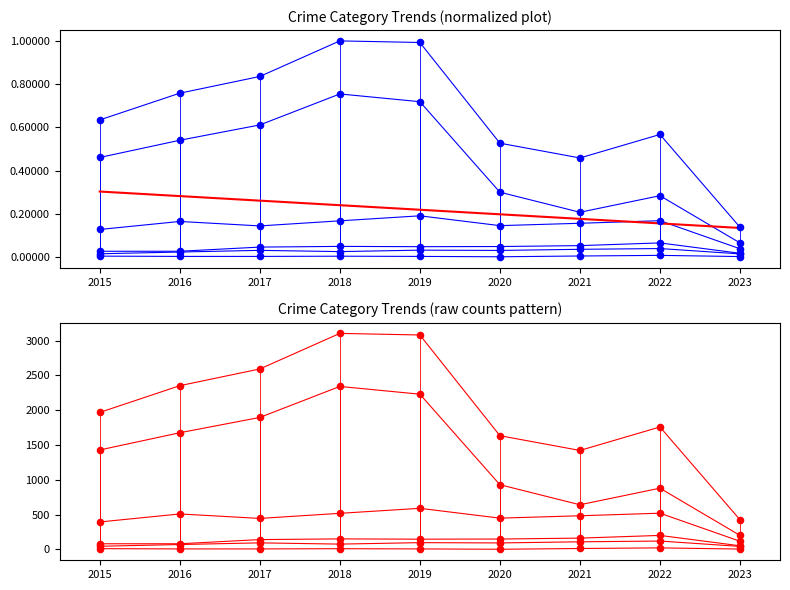

Which series contains the highest Y value?

Total